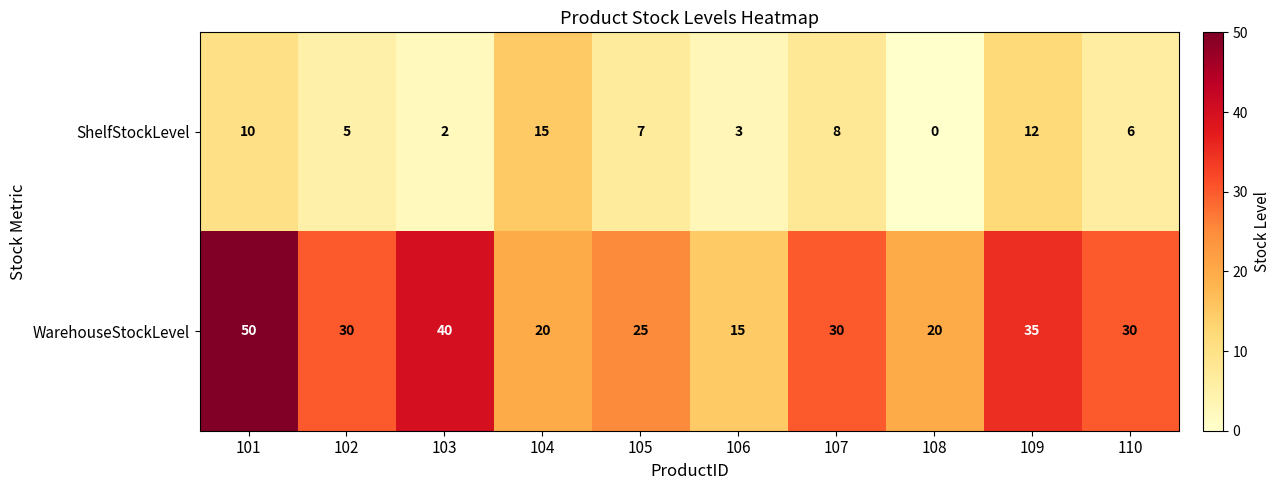

What is the sum of the ShelfStockLevel values at 106 and 101?

13